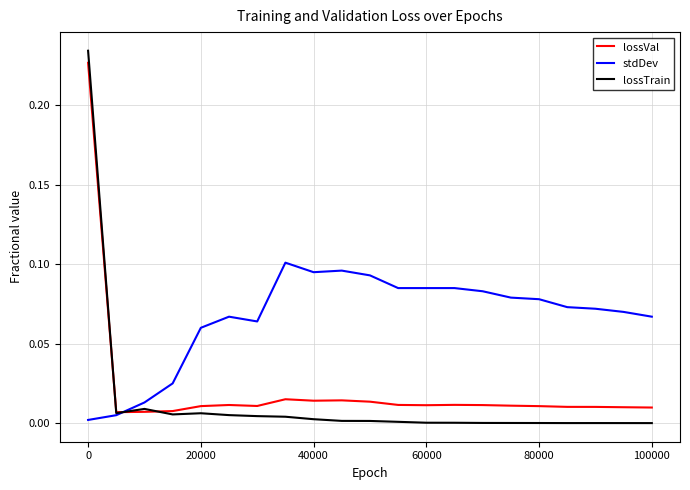

List the series in order of their peak value, highest first.

lossTrain, lossVal, stdDev